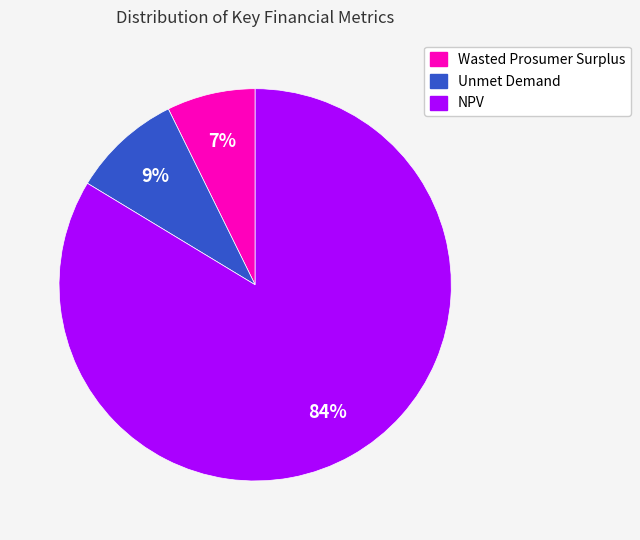

The Wasted Prosumer Surplus slice represents 15% of the pie. True or false?

False